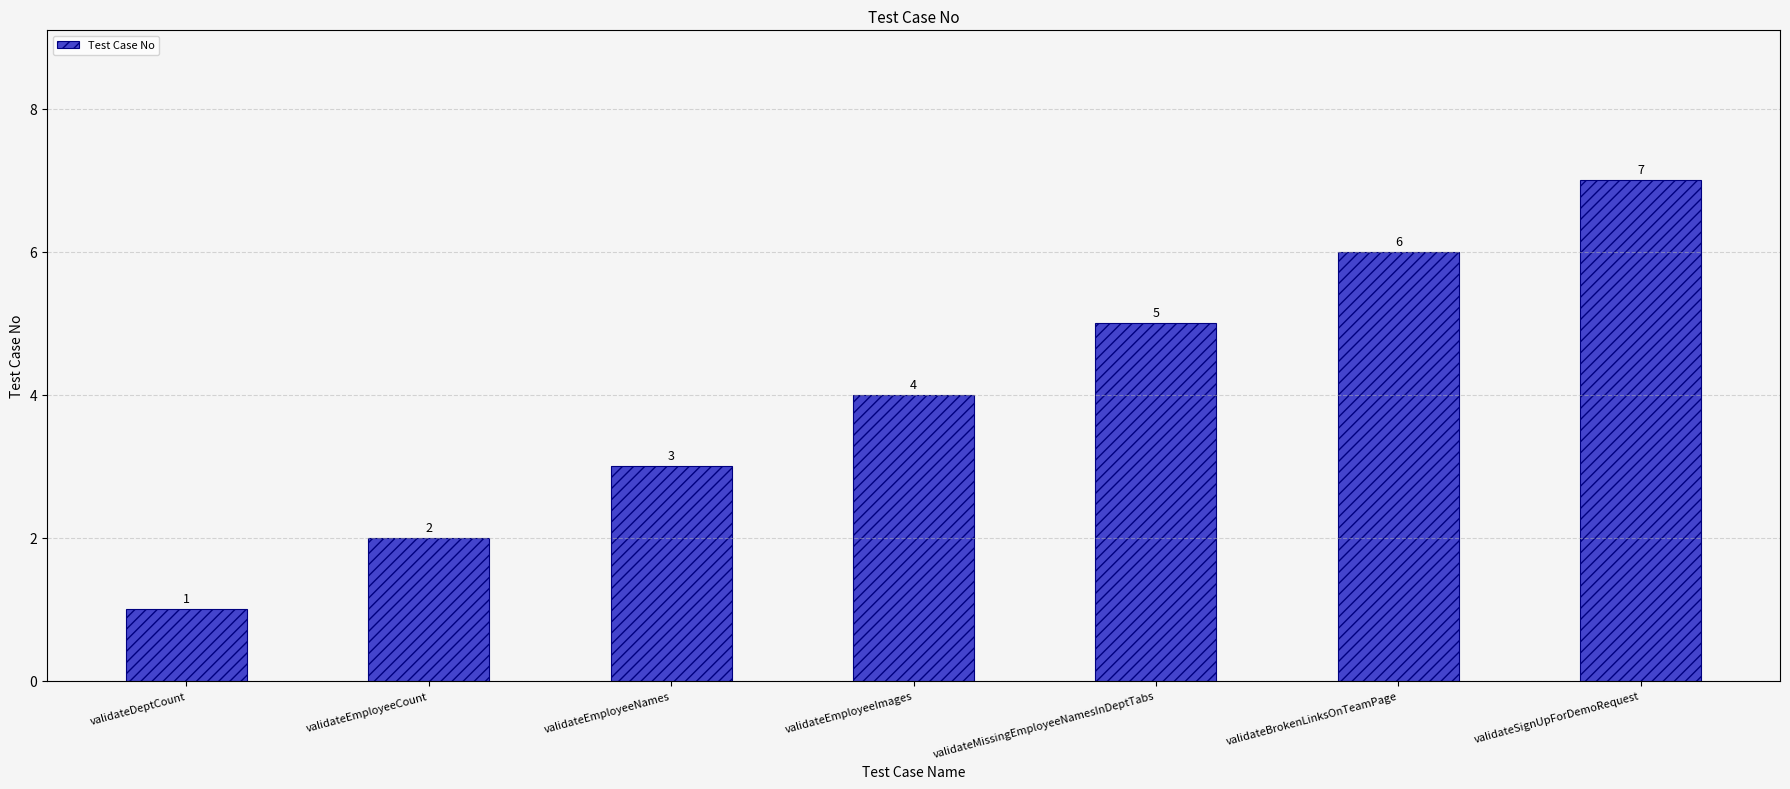

Rank the categories by value from lowest to highest.

validateDeptCount, validateEmployeeCount, validateEmployeeNames, validateEmployeeImages, validateMissingEmployeeNamesInDeptTabs, validateBrokenLinksOnTeamPage, validateSignUpForDemoRequest